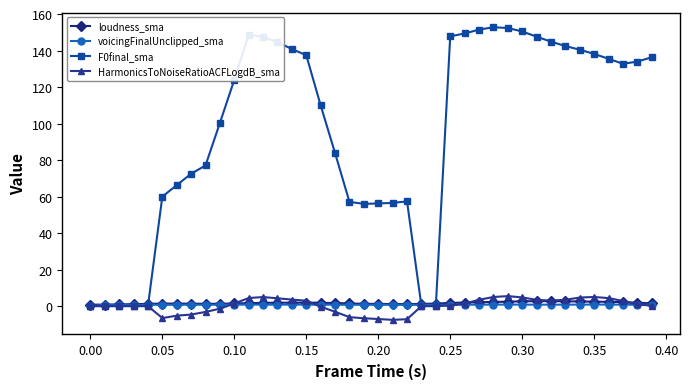

True or false: voicingFinalUnclipped_sma has more than 1 interior local peaks.

True